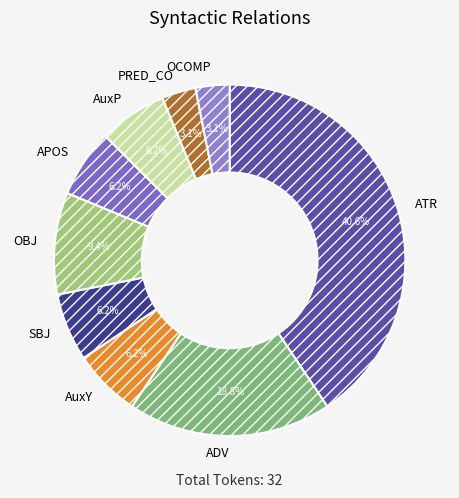

How many segments does this pie chart have?

9